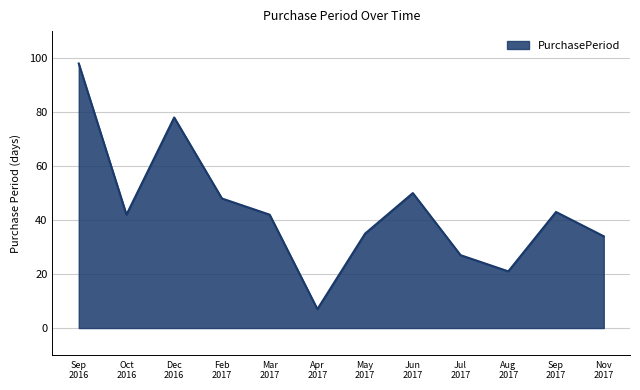

What is the difference between the maximum and minimum values?

91